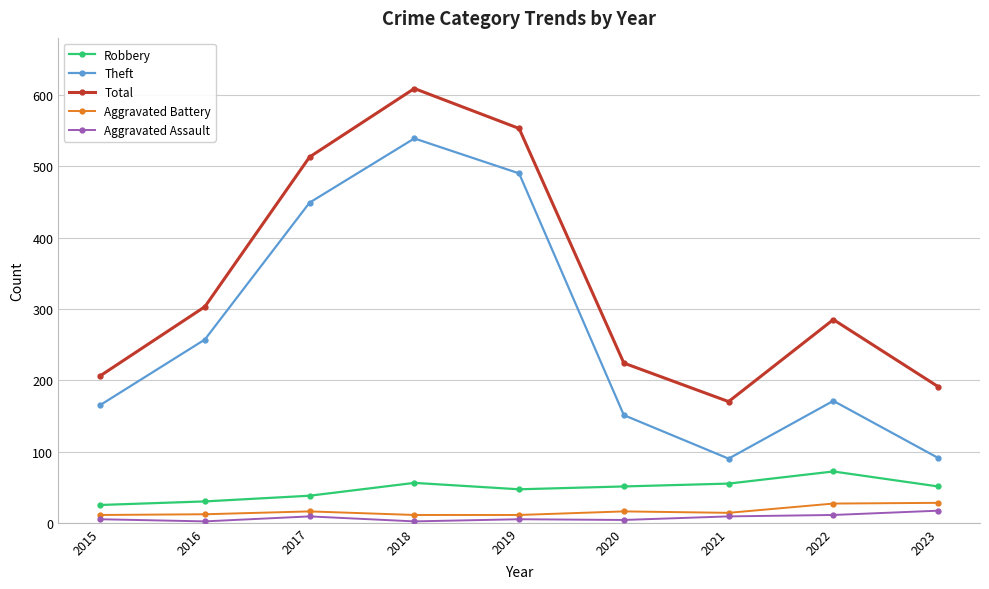

Which series has the largest total across all categories?

Total